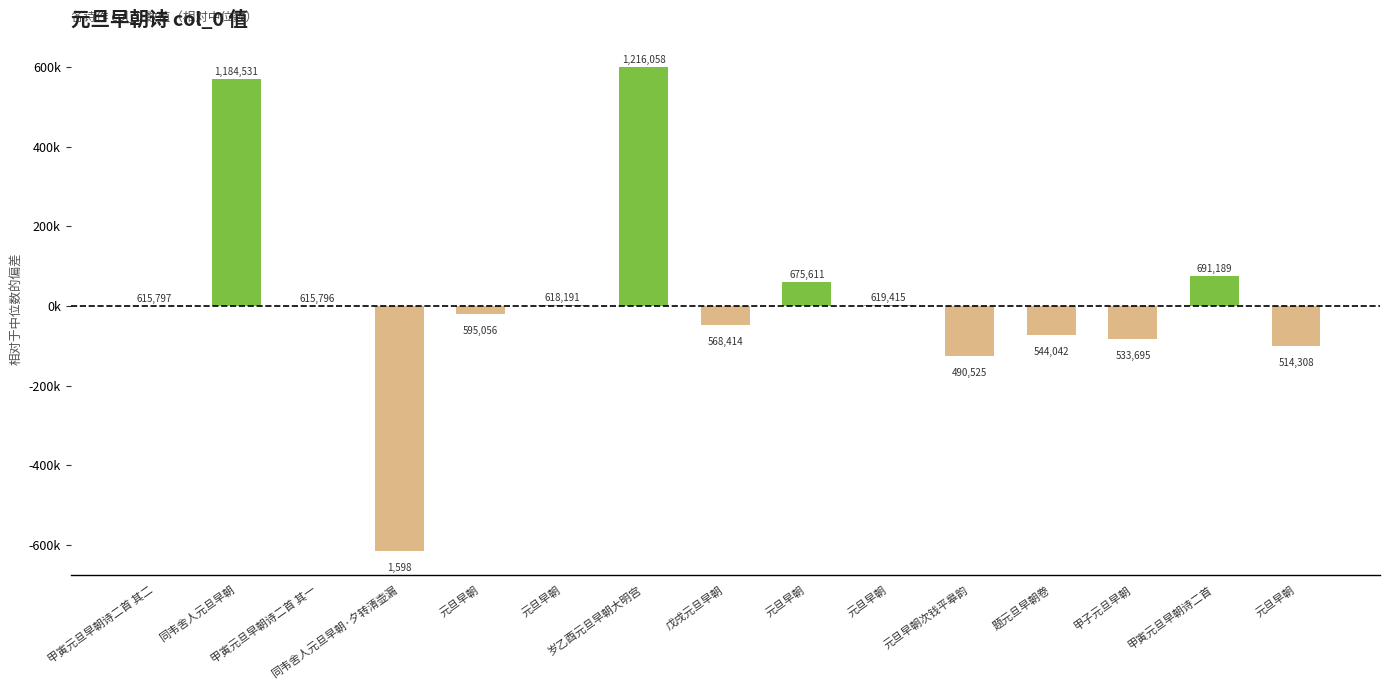

Count the number of values greater than 0.

7